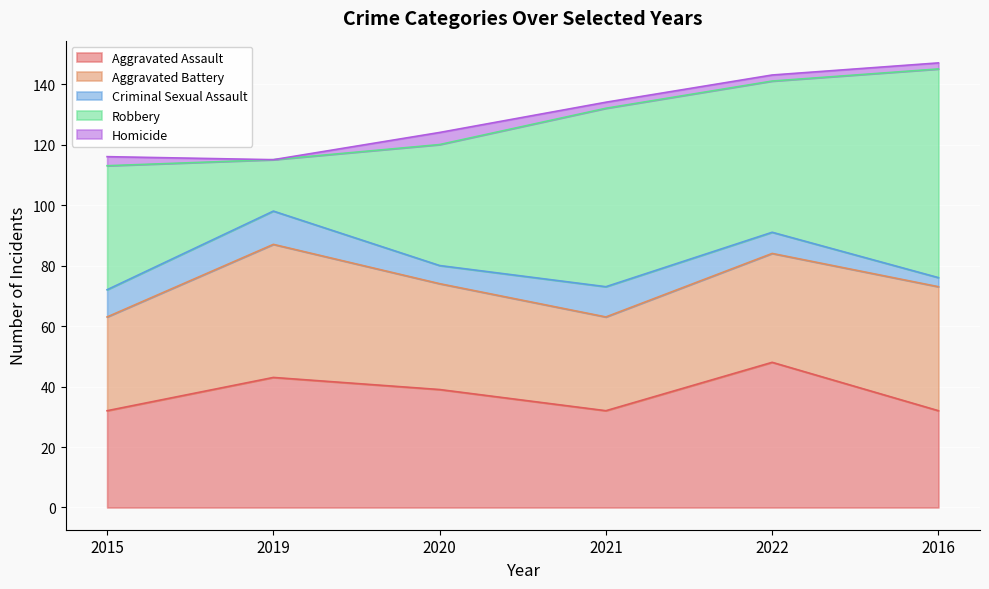

Rank the categories by Aggravated Assault value from lowest to highest.

2015, 2021, 2016, 2020, 2019, 2022